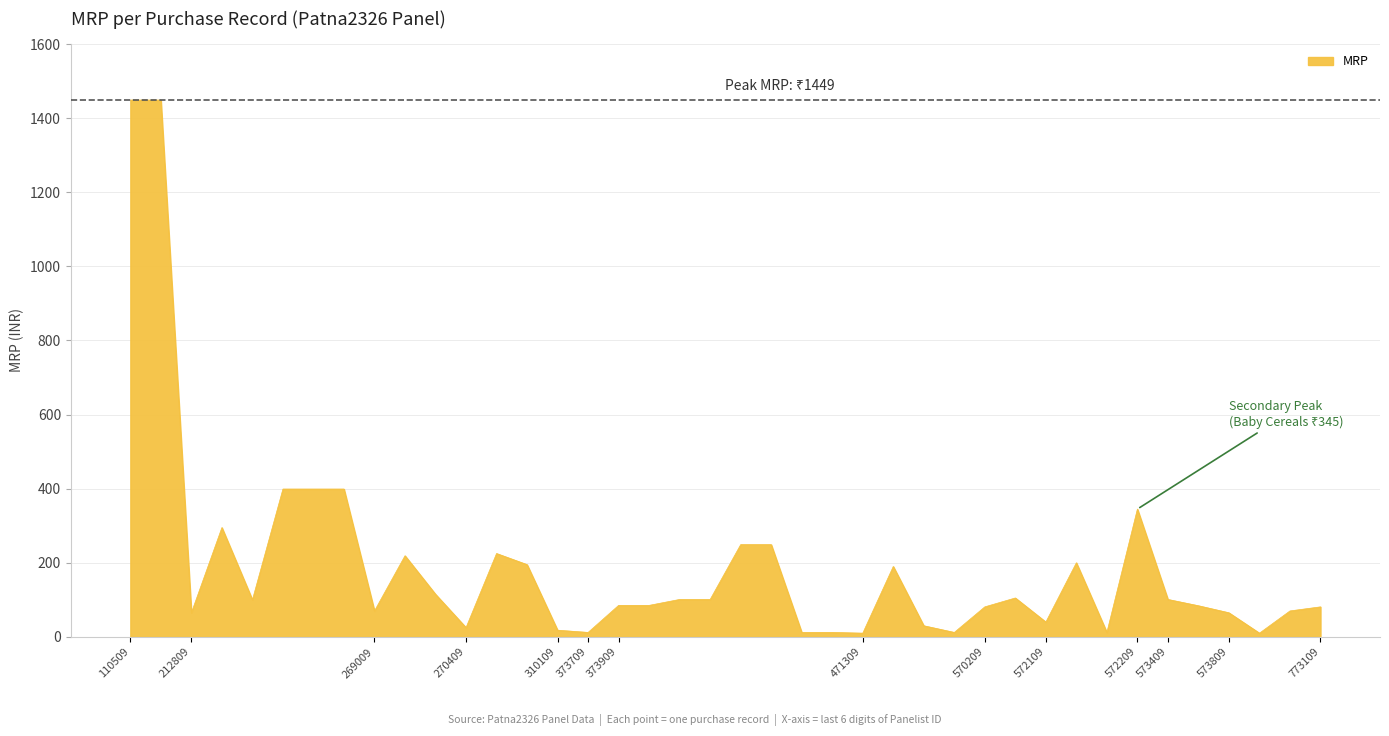

What is the difference between the maximum and minimum values?

1439